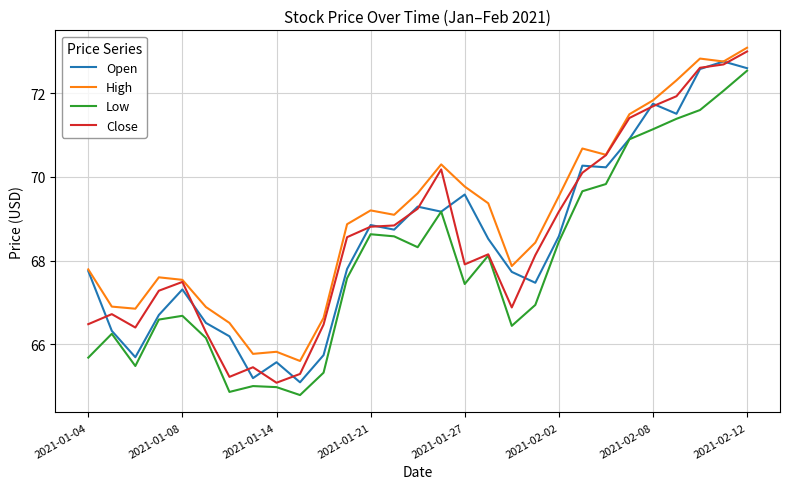

True or false: High and Low intersect in this chart.

False